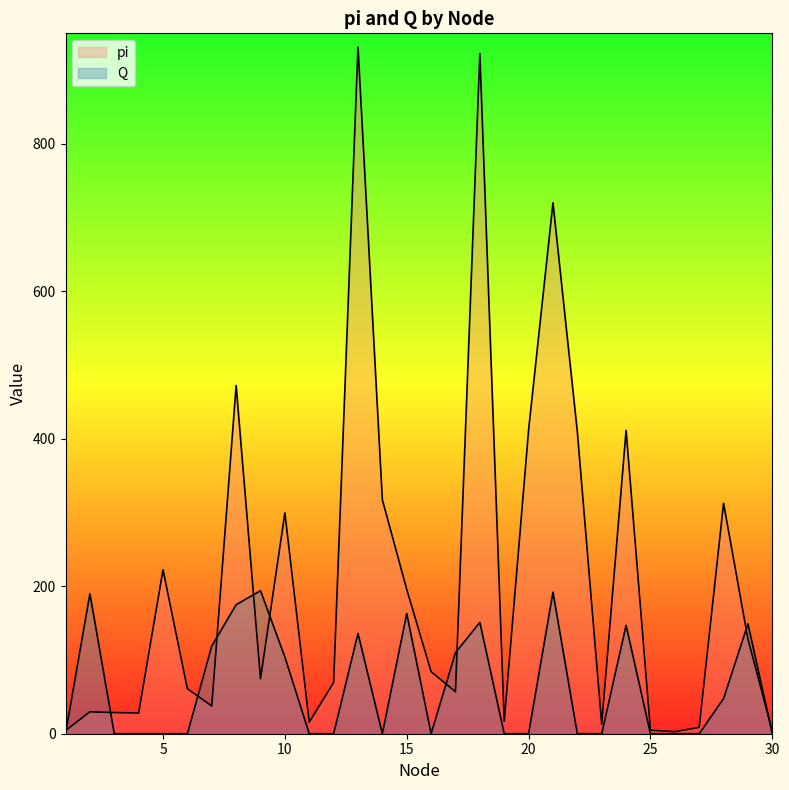

What is the value of the pi point at the 26th from the left?

2.8